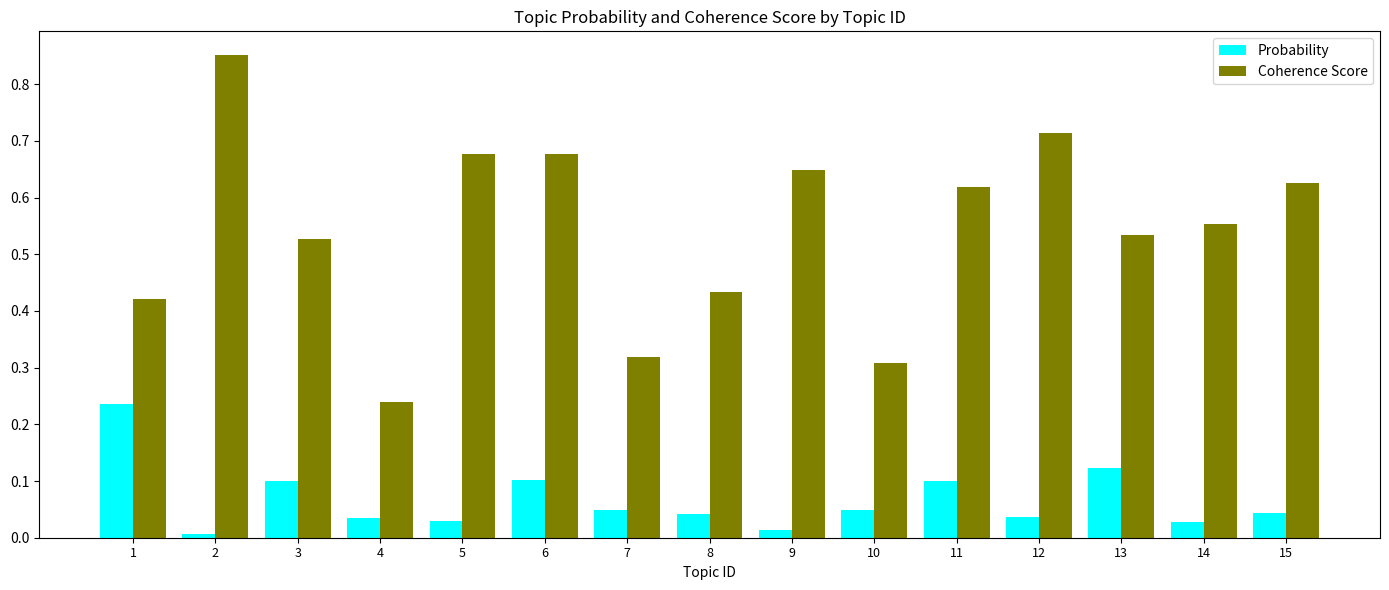

The value of Coherence Score at 1 is 0.3. True or false?

False